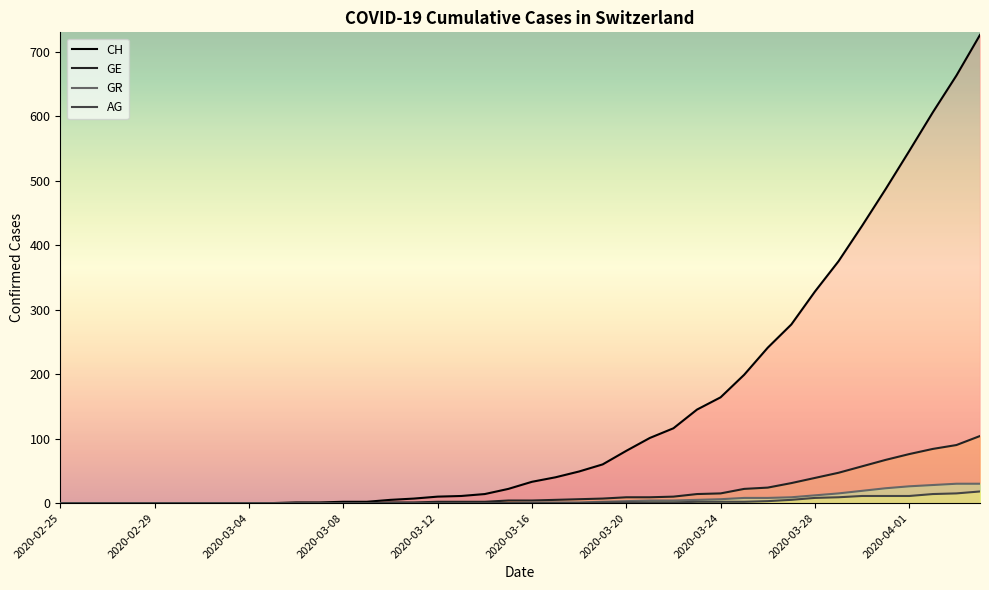

What is the highest value of the AG series?

18